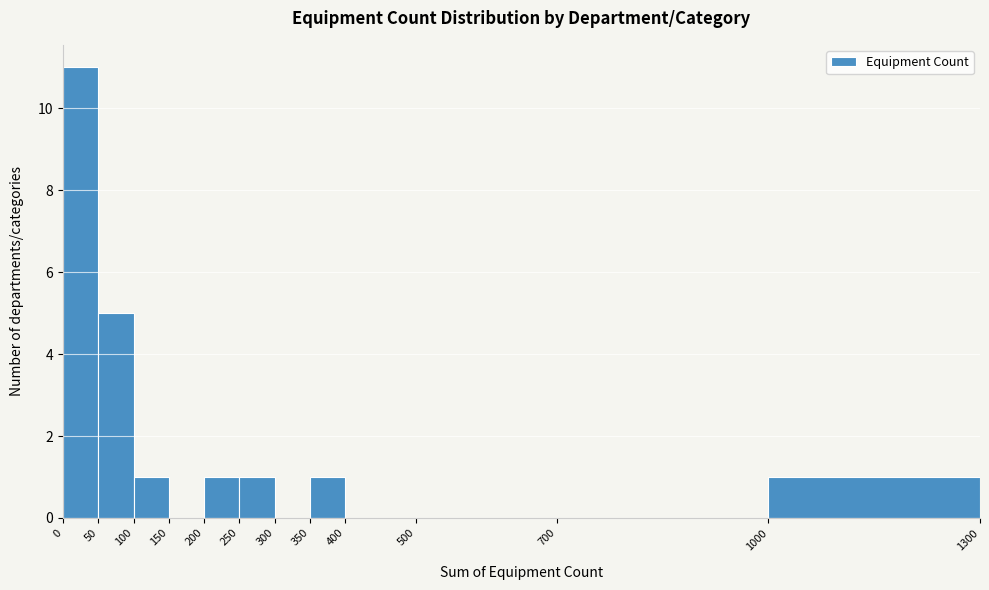

Reading left to right, transcribe this chart: for each bar, give the range it covers on the x-axis and its height. The values are not printed on the chart, so give them approximately, as read against the axis.

0 to 50: 11
50 to 100: 5
100 to 150: 1
150 to 200: 0
200 to 250: 1
250 to 300: 1
300 to 350: 0
350 to 400: 1
400 to 500: 0
500 to 700: 0
700 to 1000: 0
1000 to 1300: 1